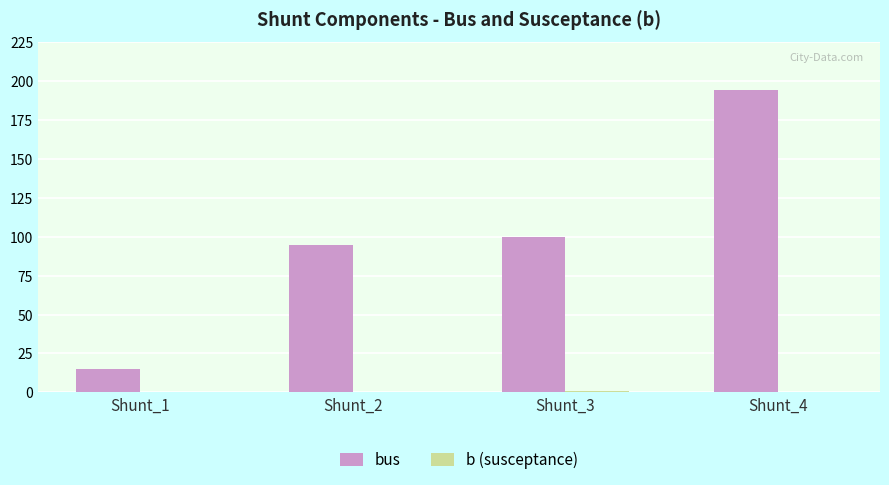

How many distinct data groups are displayed?

2